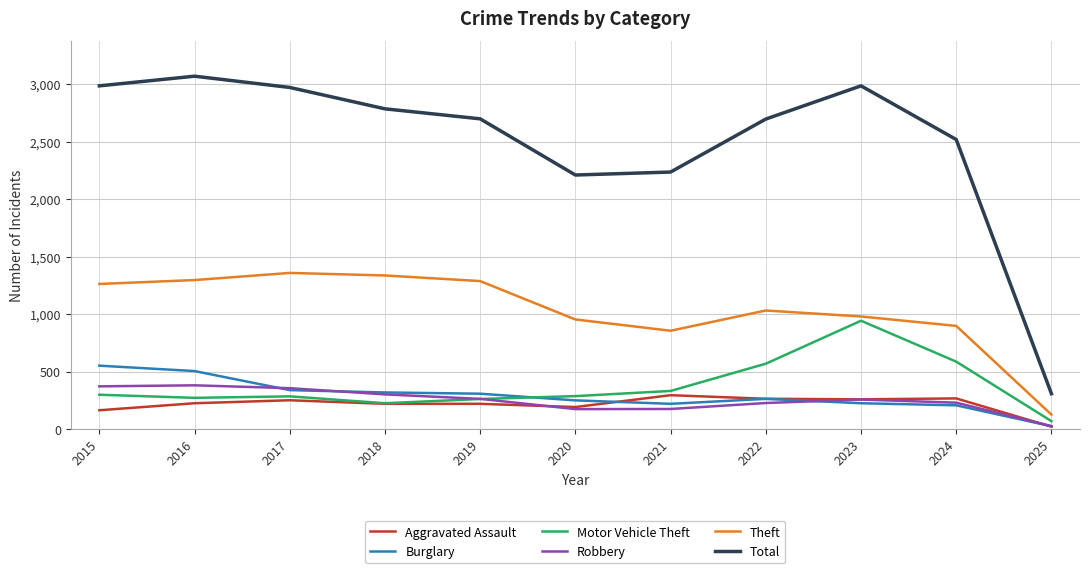

How many lines are shown in the chart?

6